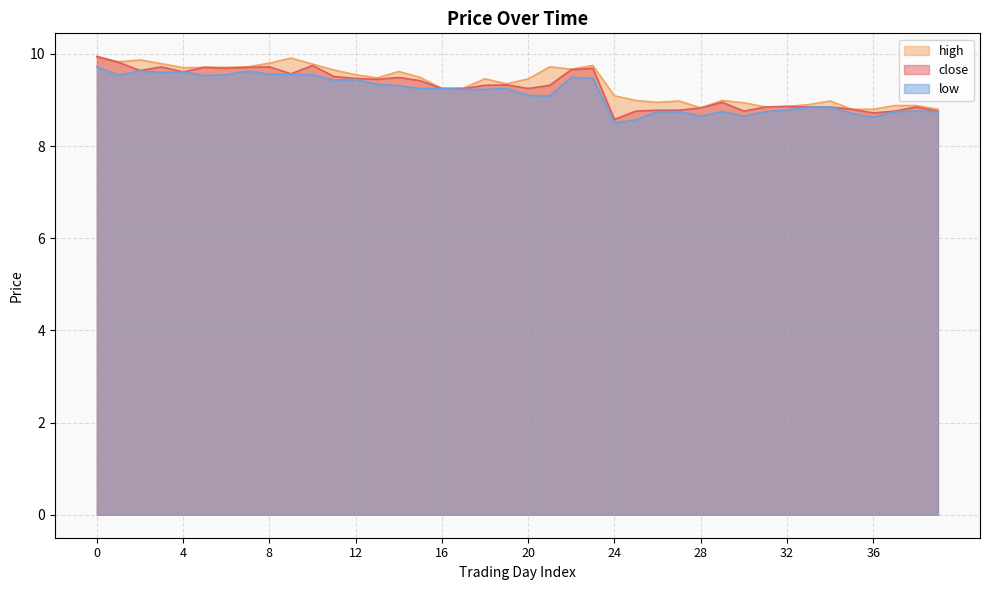

True or false: close has more than 0 interior local peaks.

True